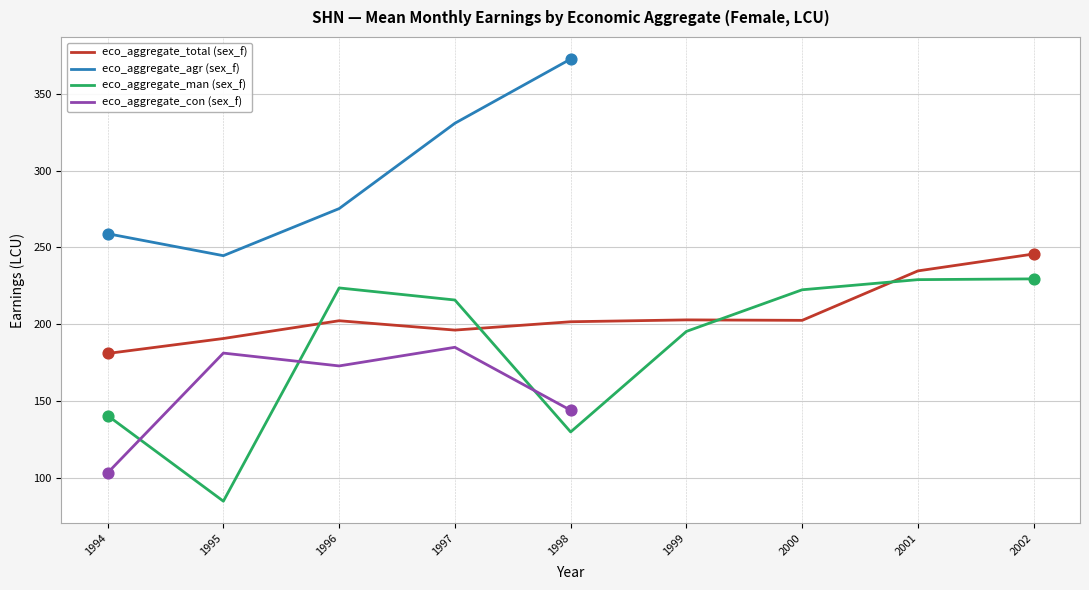

True or false: eco_aggregate_man (sex_f) and eco_aggregate_total (sex_f) cross at least once.

True